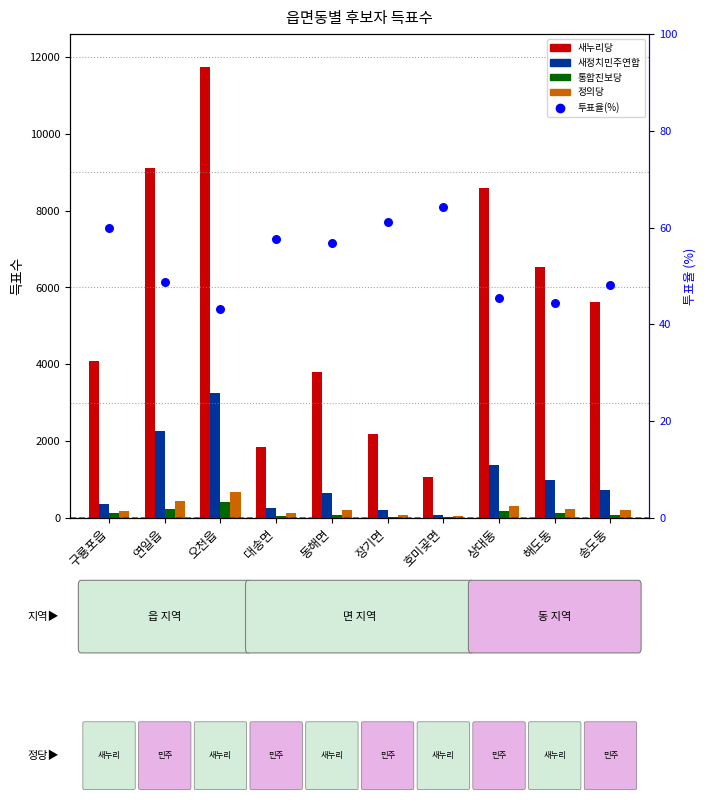

At which category is the sum across all series the highest?

오천읍